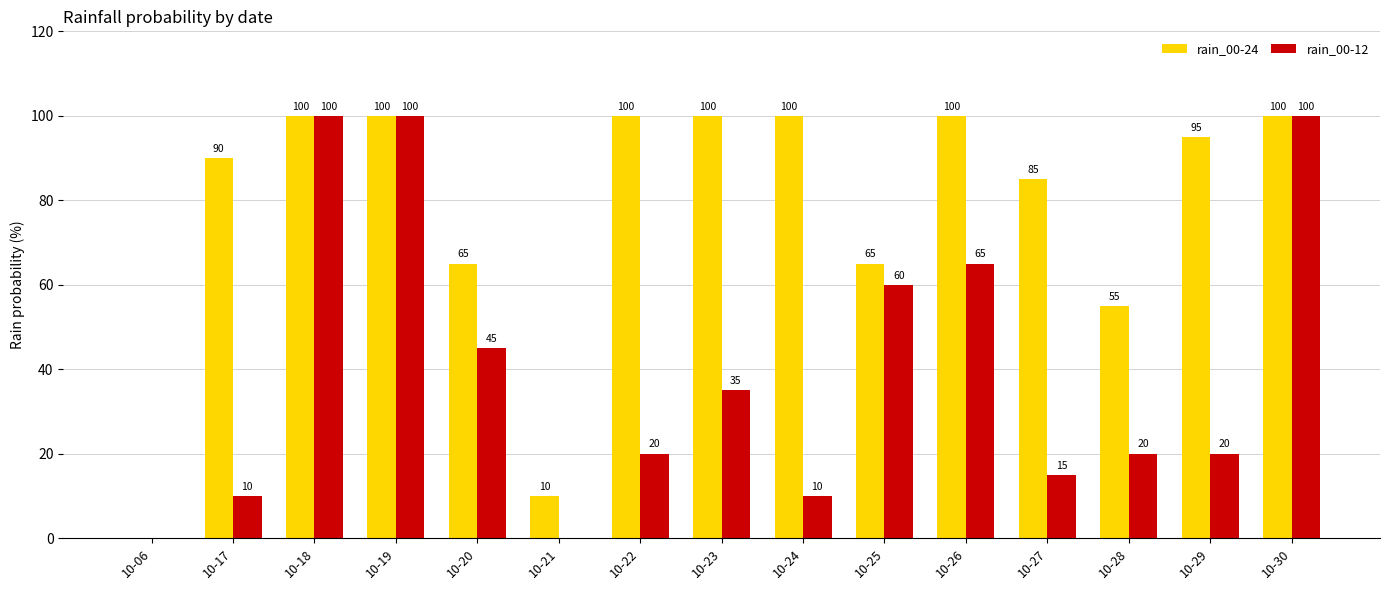

Between 10-23 and 10-25, which series saw the biggest shift?

rain_00-24